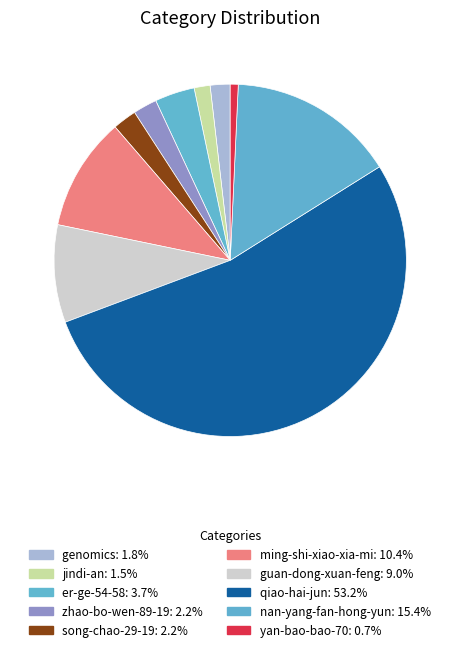

Which slice is the largest?

qiao-hai-jun